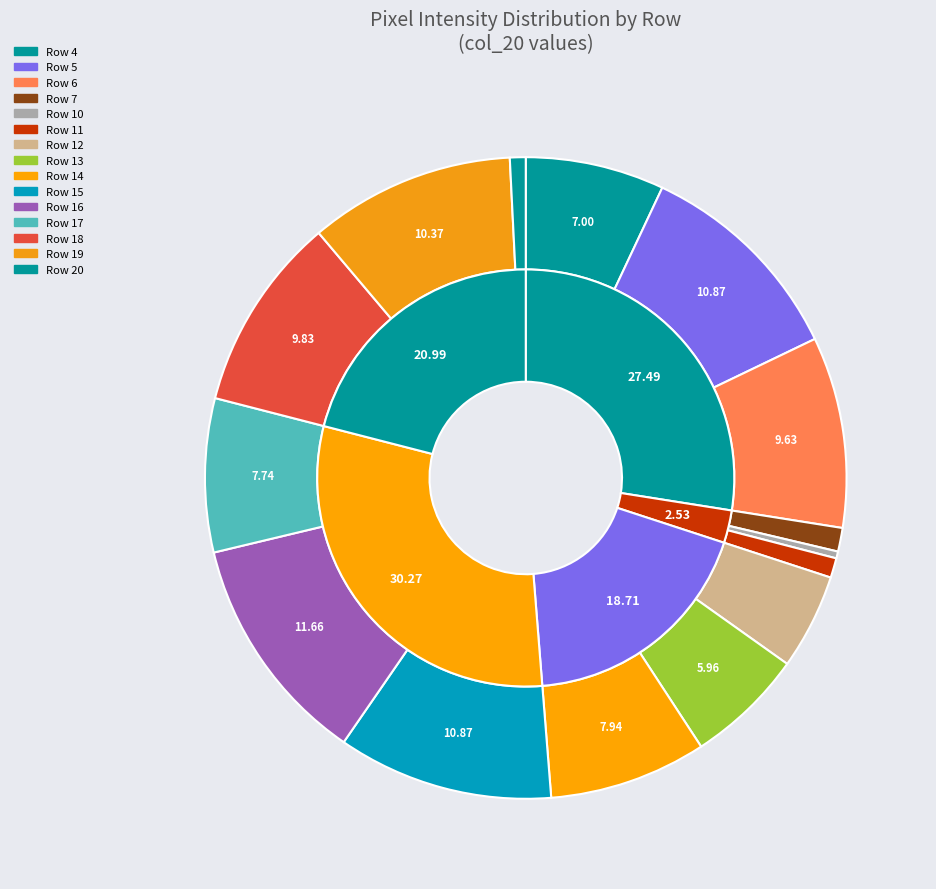

Do 20 and Row 5 together represent more than half of the pie?

No